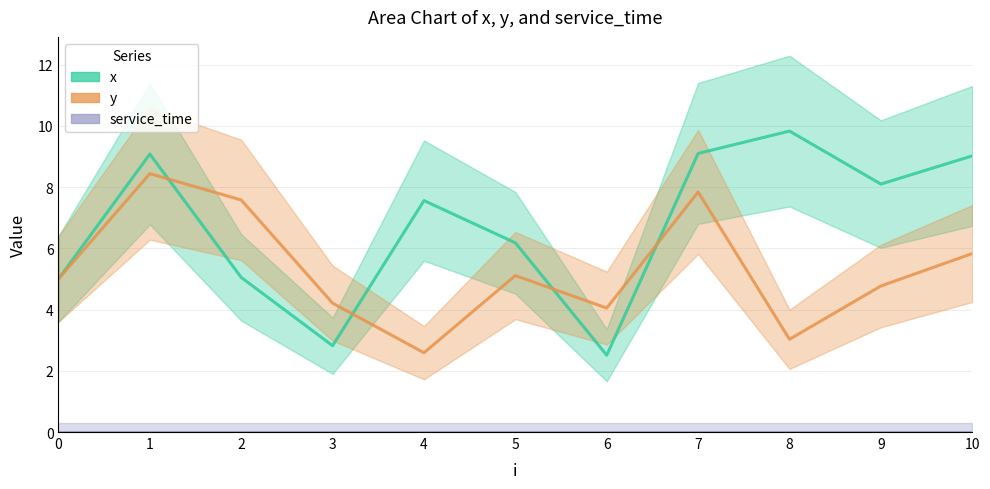

True or false: y has a value of 4.8 at 9.

True